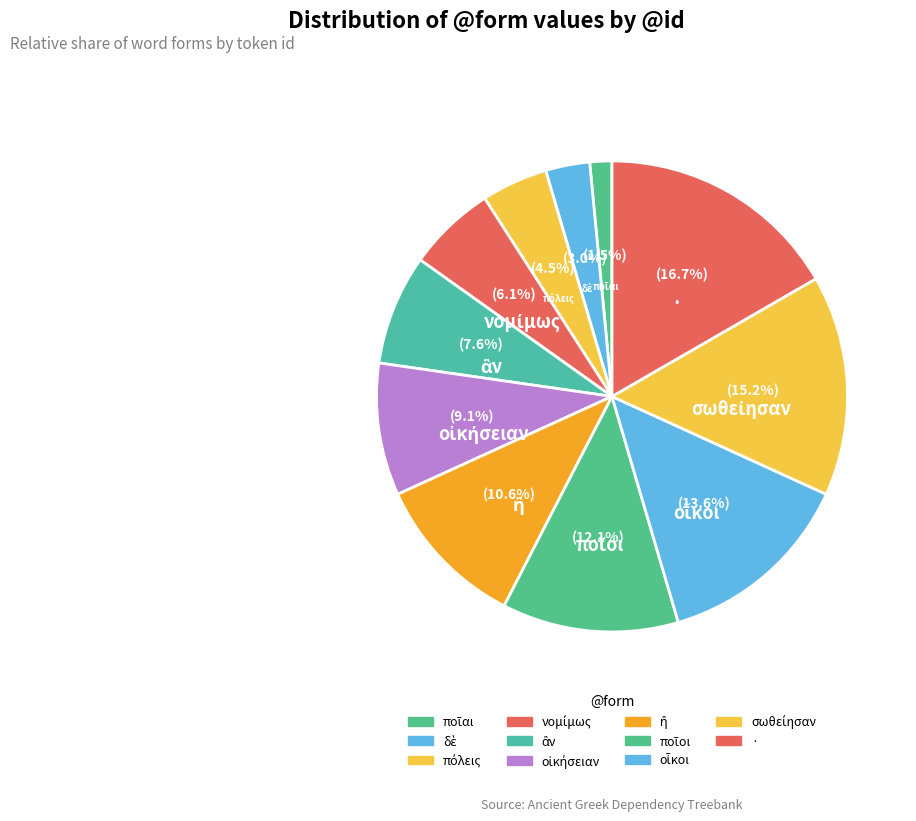

Is it true that ποῖοι is 12% of the pie?

True